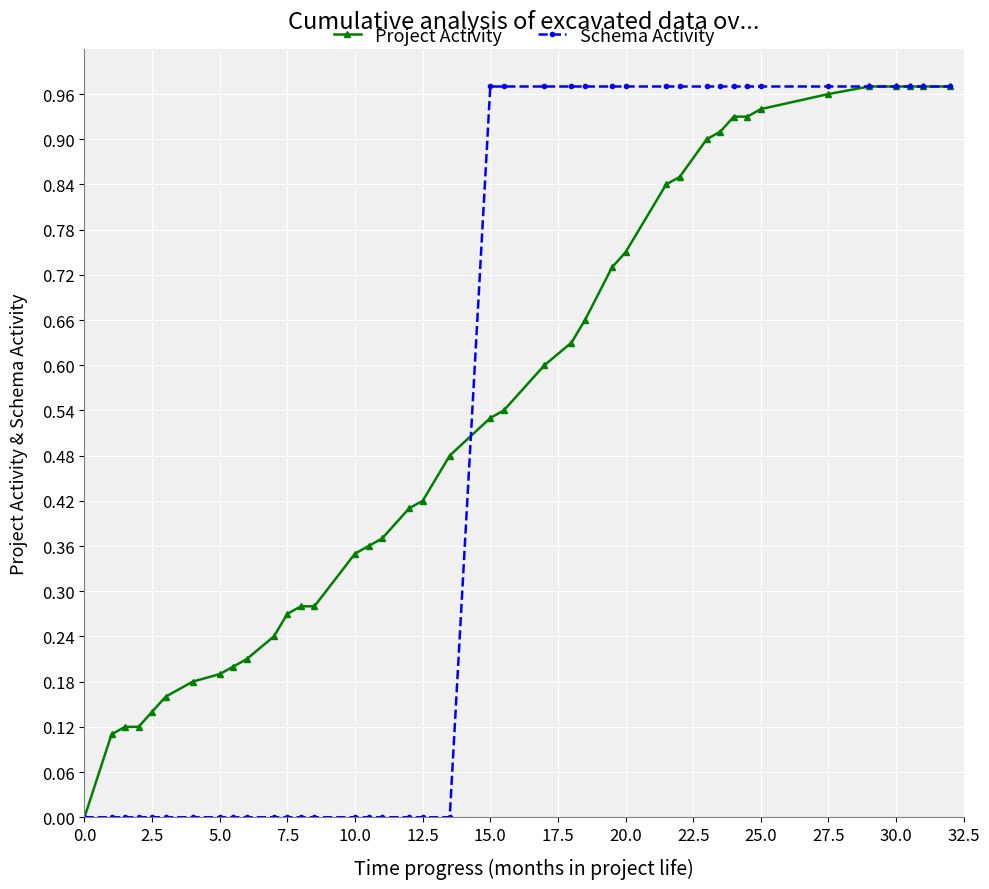

Which series has the largest total across all categories?

Project Activity